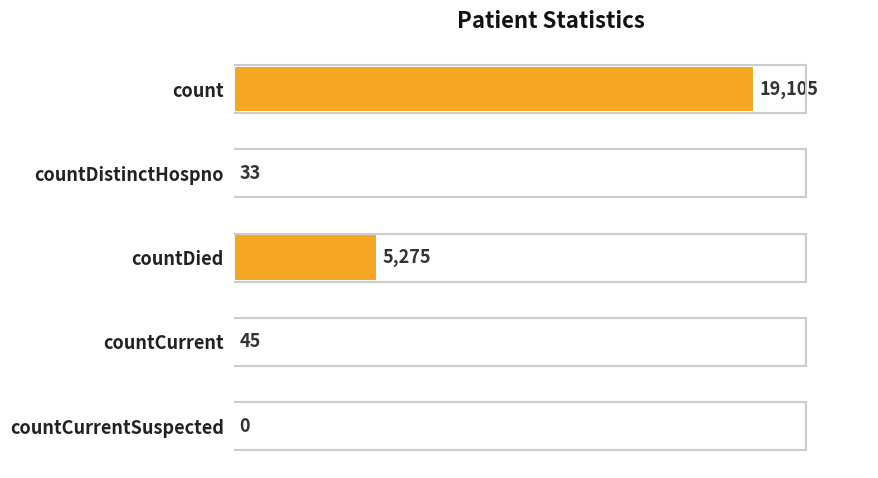

What is the sum of all values?

24458